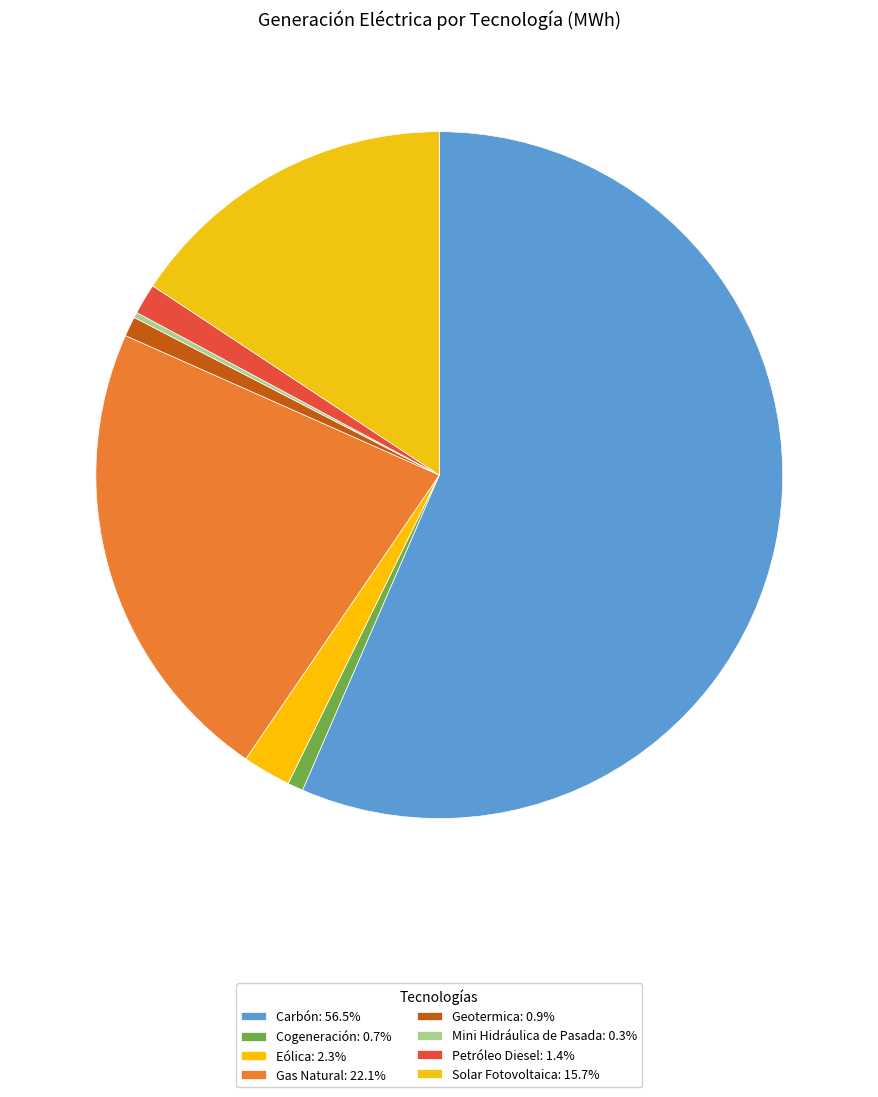

Which category has the biggest portion of the pie?

Carbón